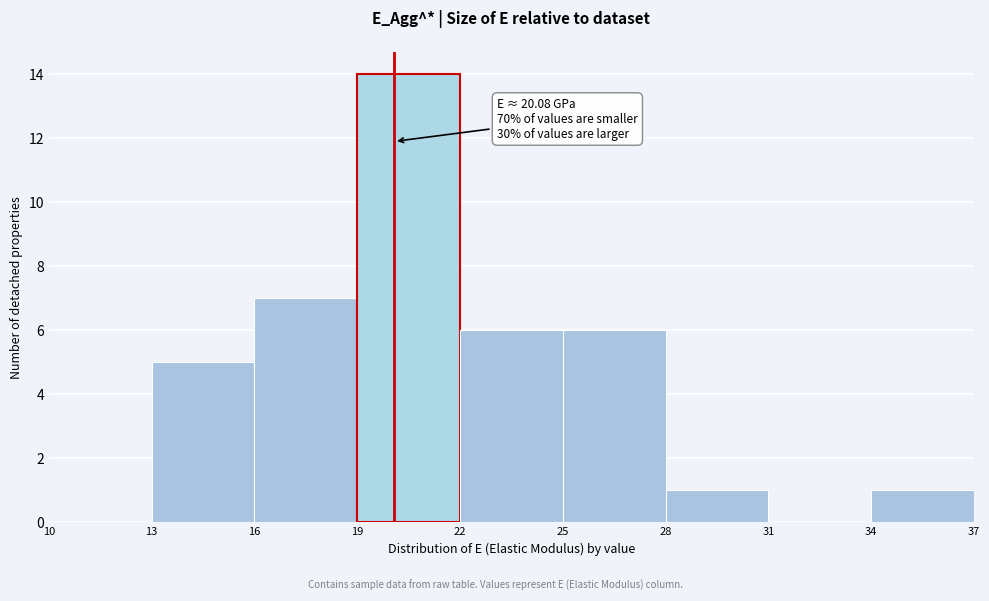

Which range on the x-axis has the tallest bar?

19 to 22